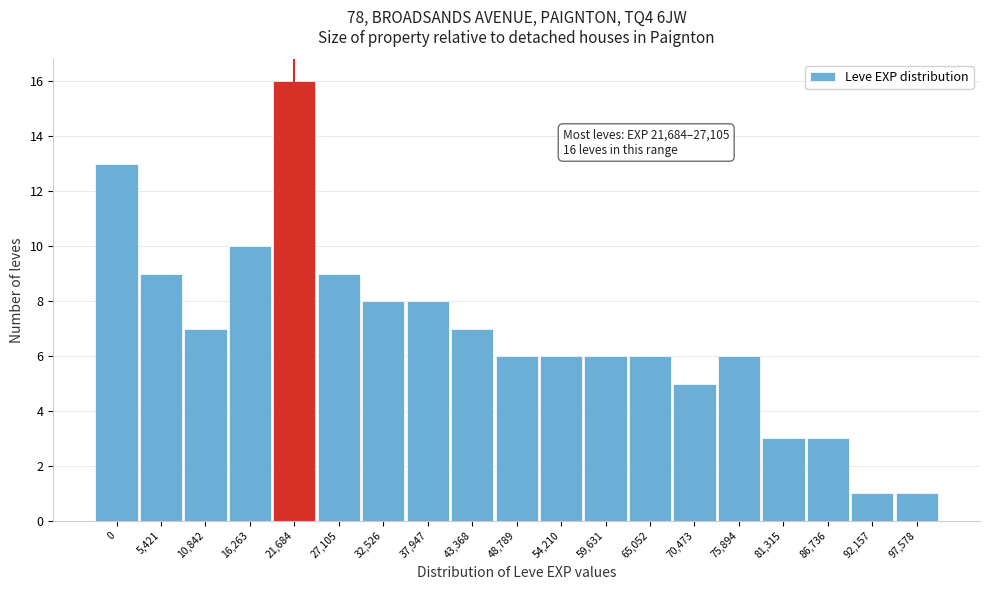

Reading left to right, what are all the values shown in this chart?

0=13	5,421=9	10,842=7	16,263=10	21,684=16	27,105=9	32,526=8	37,947=8	43,368=7	48,789=6	54,210=6	59,631=6	65,052=6	70,473=5	75,894=6	81,315=3	86,736=3	92,157=1	97,578=1